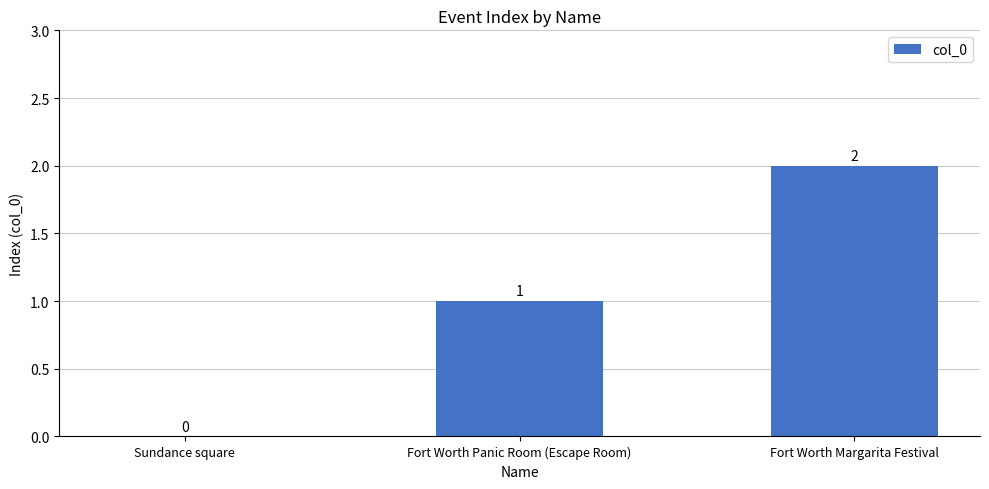

Between Fort Worth Margarita Festival and Fort Worth Panic Room (Escape Room), which is larger?

Fort Worth Margarita Festival